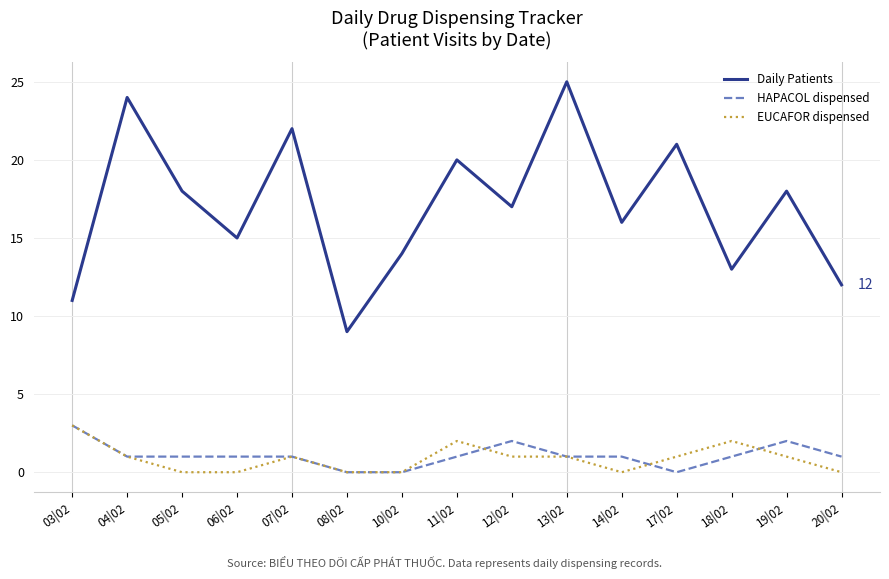

What is the difference between the second highest and minimum values in the Daily Patients series?

15